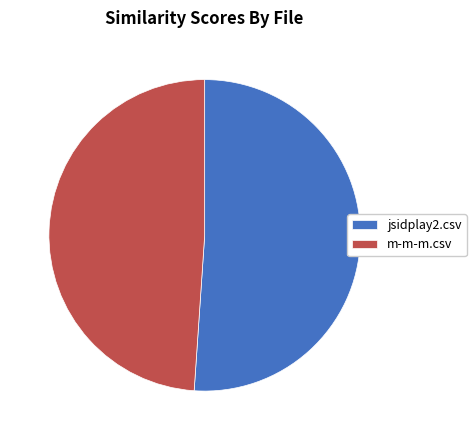

Which slice is the largest?

jsidplay2.csv